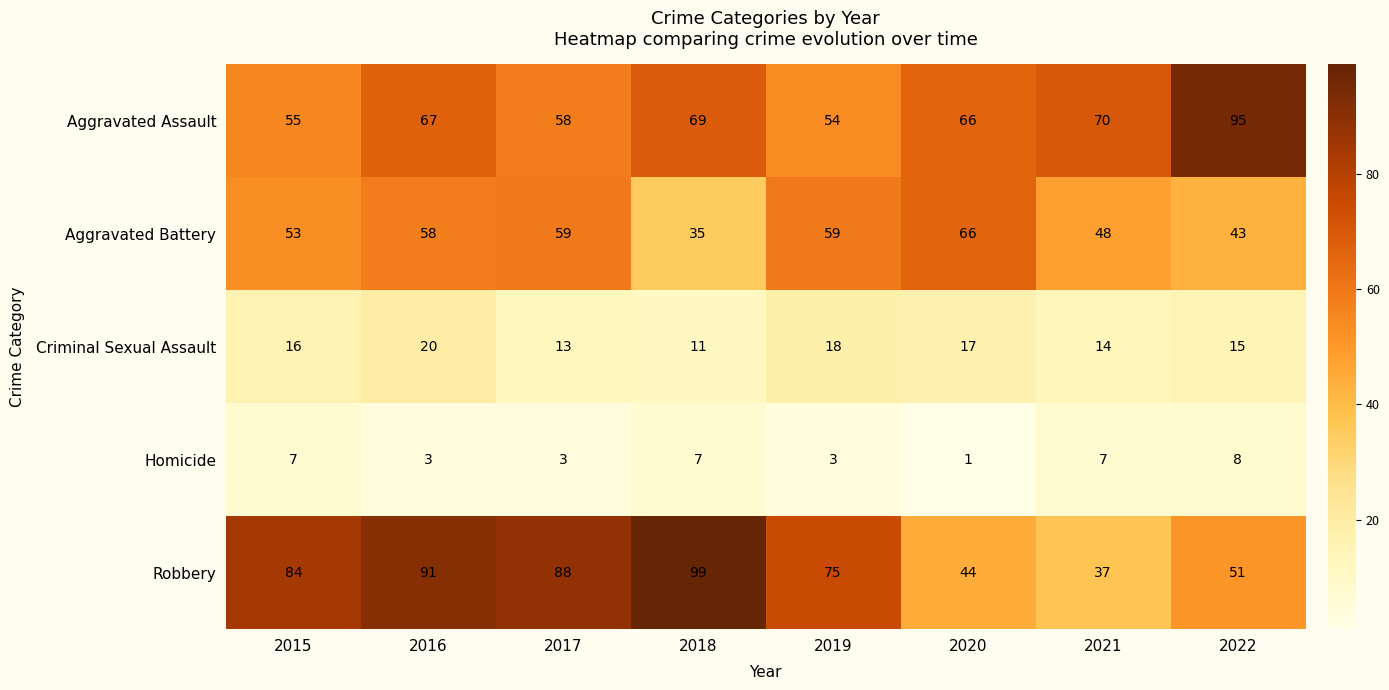

Which category has the highest value across all series?

2018